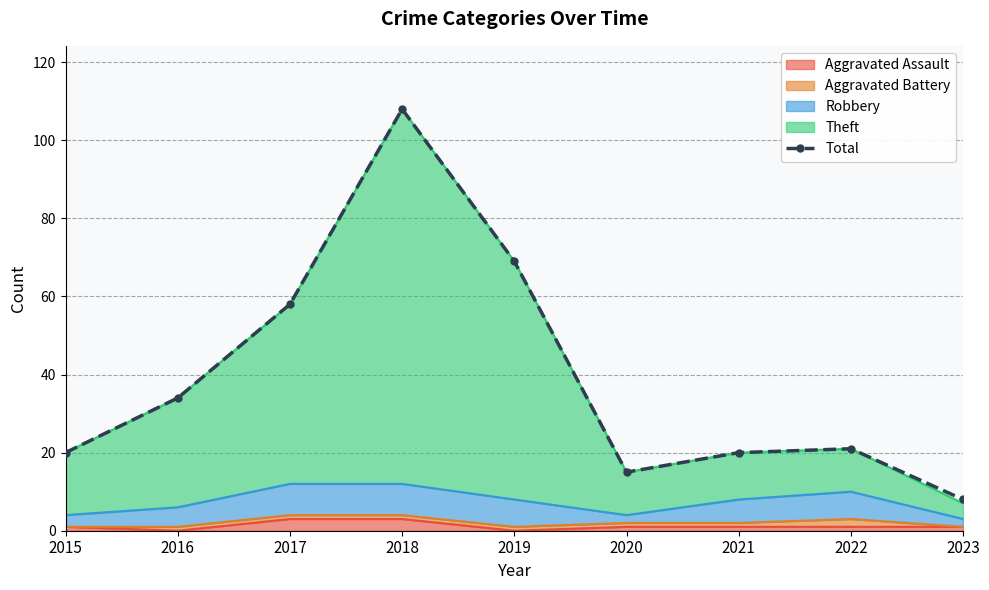

What is the difference between the maximum and minimum values?

100